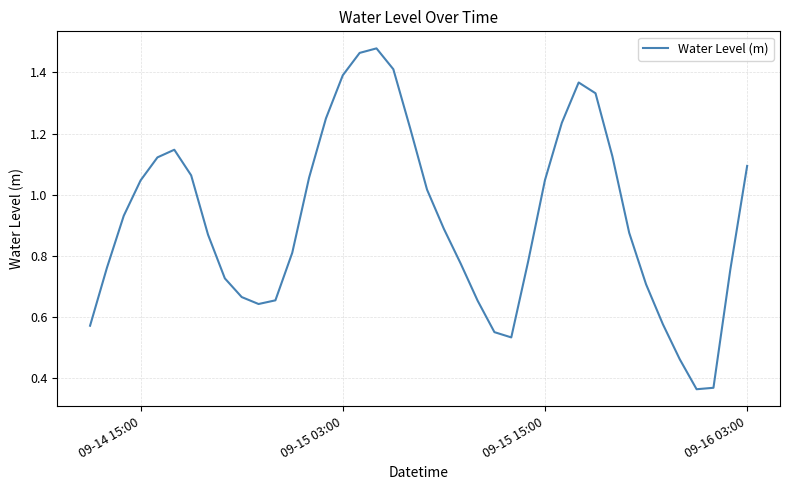

The chart shows a value of 1.4 at 09-15 03:00. True or false?

True